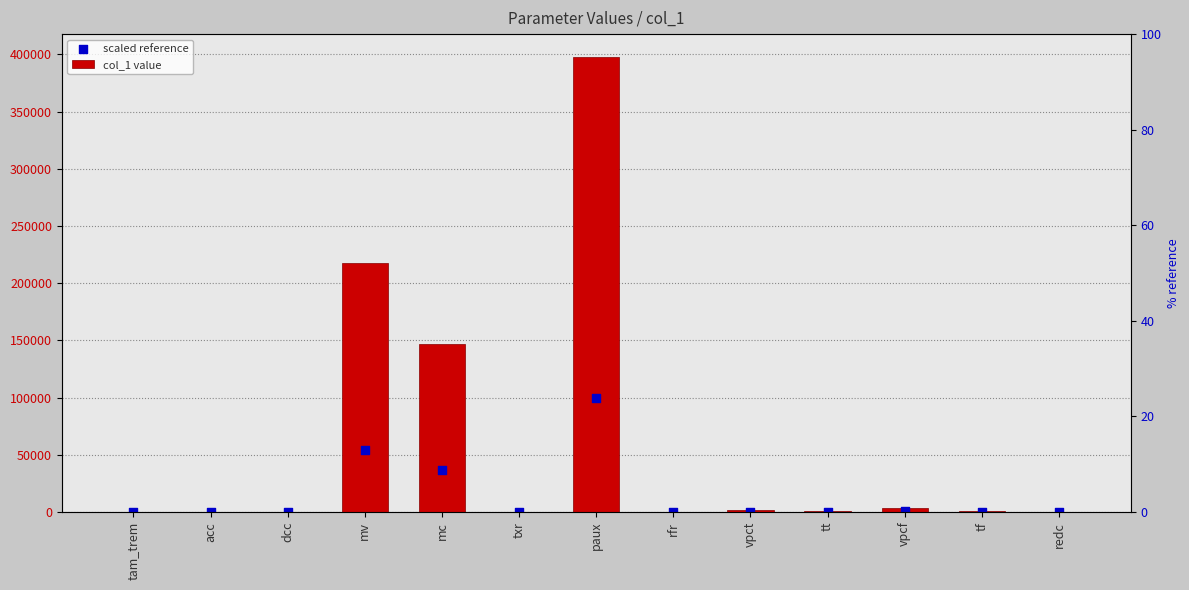

Is the value of col_1 value at tf greater than the value of scaled reference at dcc?

Yes